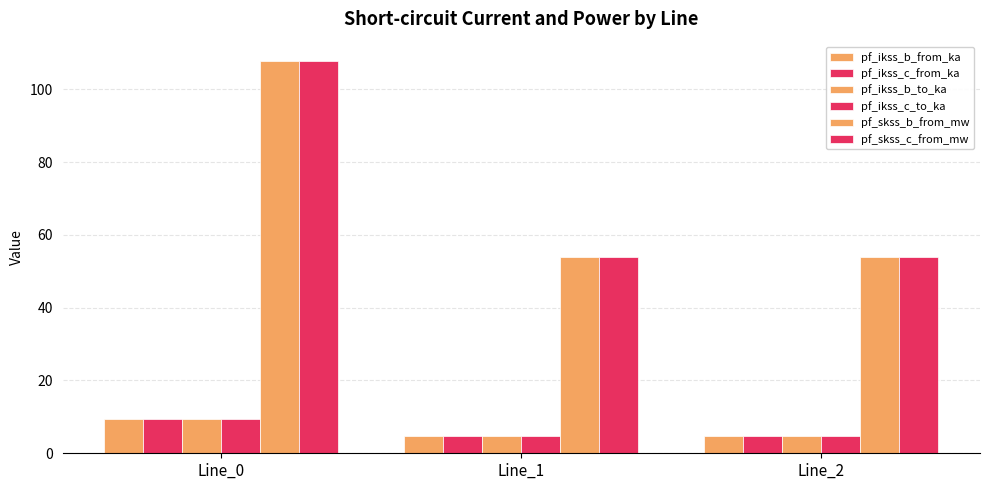

Reading left to right, list all the values displayed in this chart.

pf_ikss_b_from_ka: 9.3	4.7	4.7
pf_ikss_c_from_ka: 9.3	4.7	4.7
pf_ikss_b_to_ka: 9.3	4.7	4.7
pf_ikss_c_to_ka: 9.3	4.7	4.7
pf_skss_b_from_mw: 107.7	53.8	53.8
pf_skss_c_from_mw: 107.7	53.8	53.8